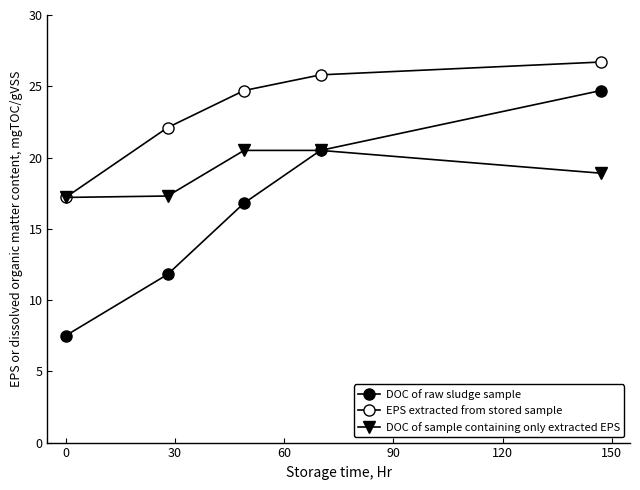

What is the minimum value for DOC of raw sludge sample?

7.5